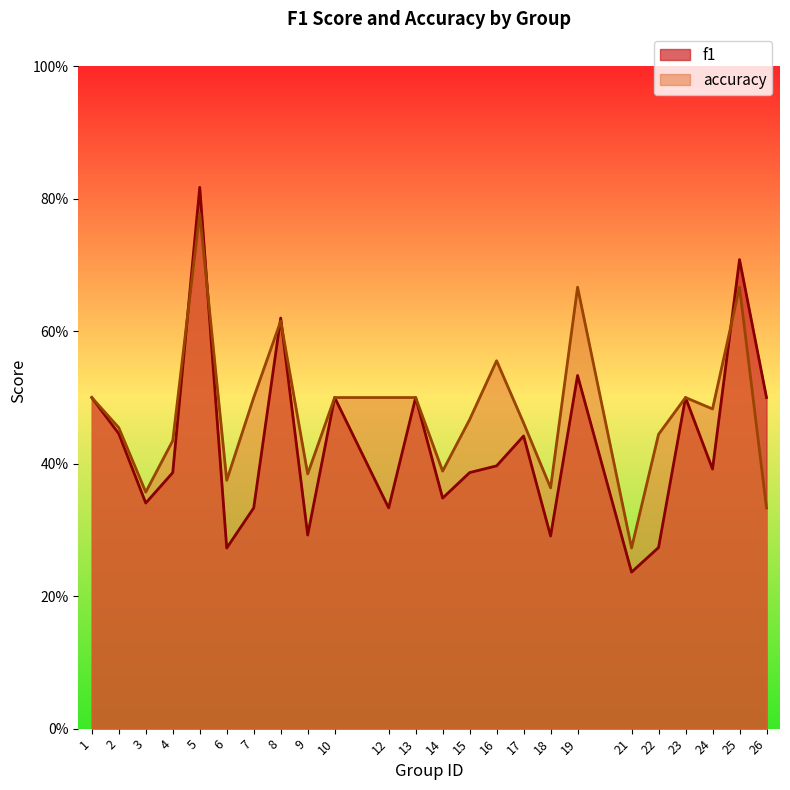

True or false: f1 has more than 0 interior local peaks.

True